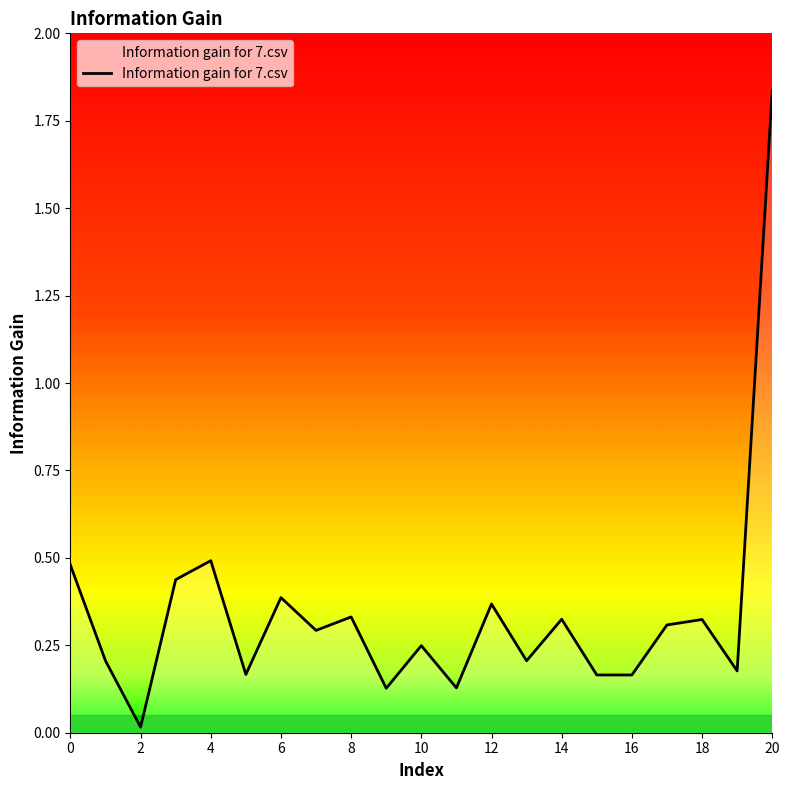

Does the chart have visible grid lines?

No